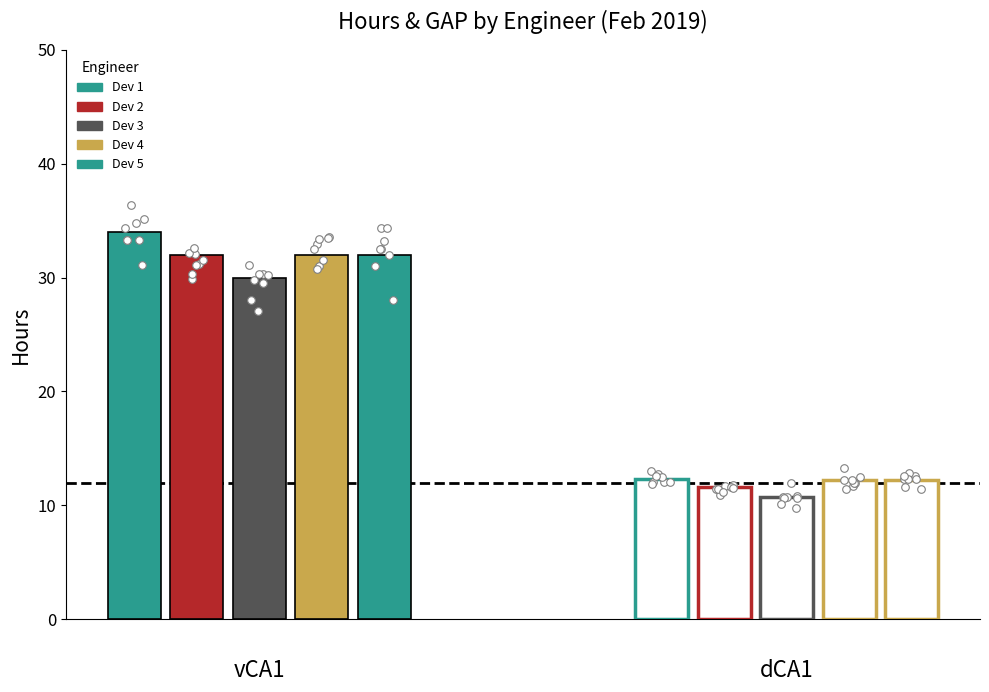

What are all the series names shown in the legend?

Dev 1, Dev 2, Dev 3, Dev 4, Dev 5